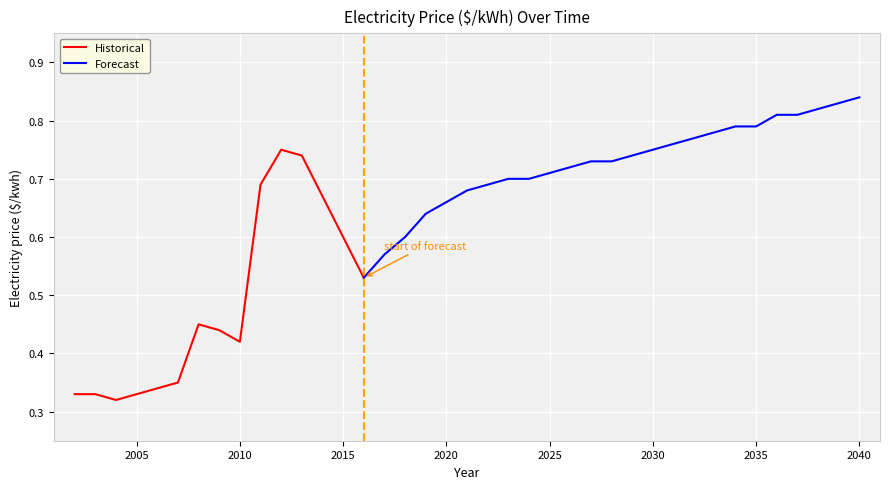

Which has a higher value, 2024 or 2025?

2025